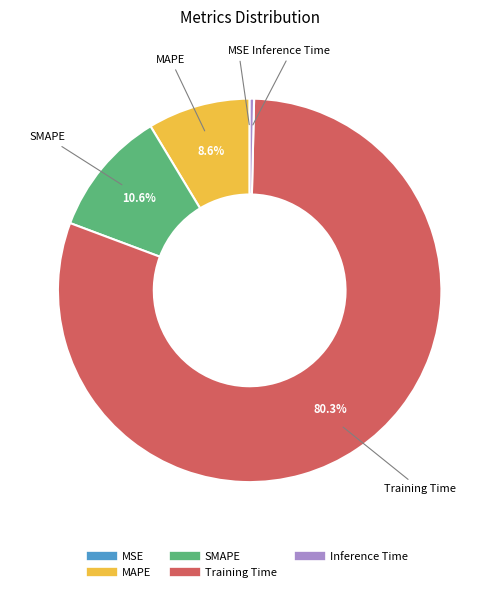

What is the majority slice?

Training Time